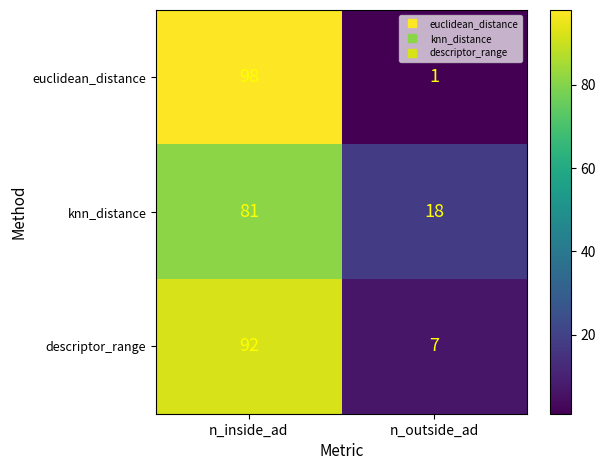

Reading left to right, what are all the values shown in this chart?

euclidean_distance: n_inside_ad=98	n_outside_ad=1
knn_distance: n_inside_ad=81	n_outside_ad=18
descriptor_range: n_inside_ad=92	n_outside_ad=7